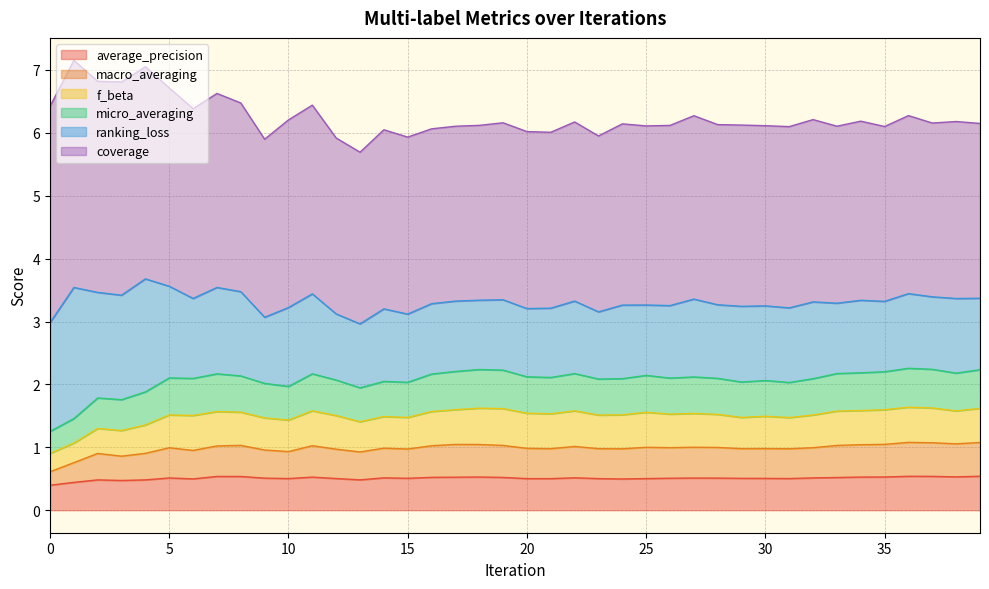

What is the maximum value for average_precision?

0.5